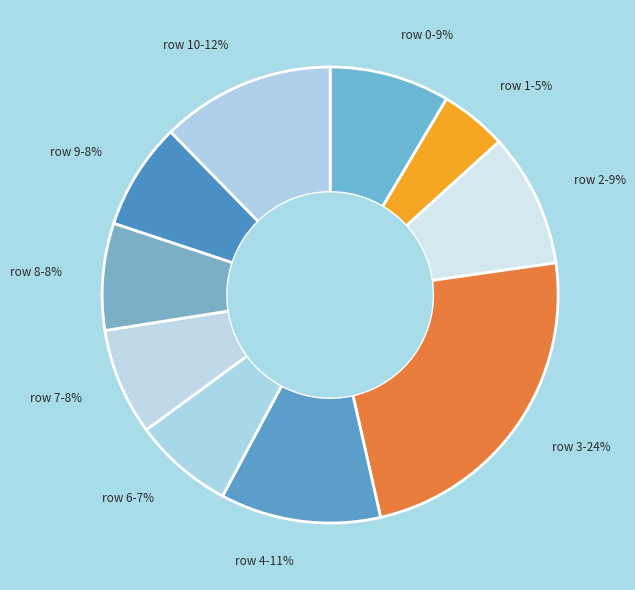

What is the smallest slice in the pie chart?

row 1